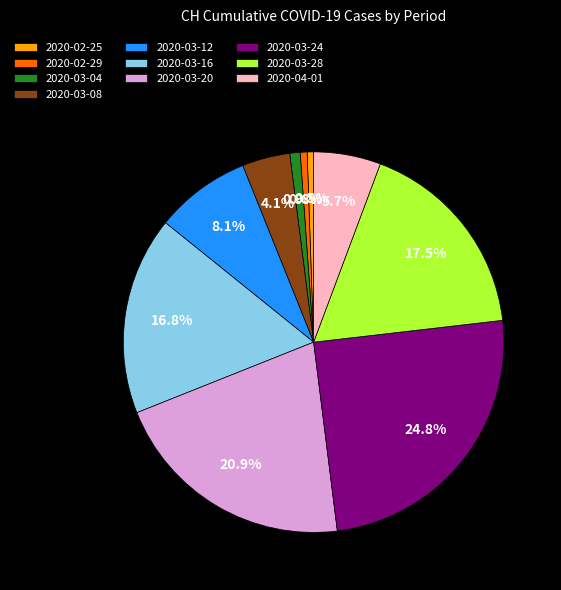

What is the ratio of the value at 2020-03-20 to the value at 2020-04-01?

3.7